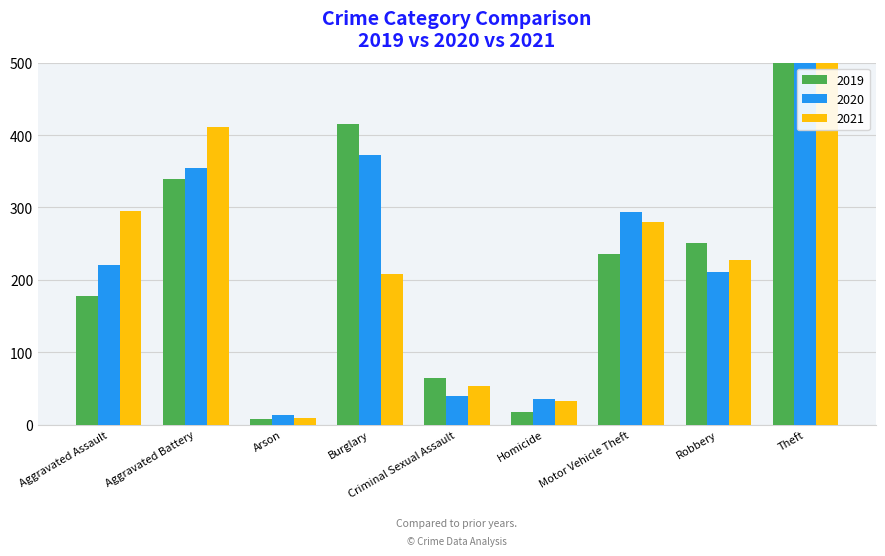

How many data points in 2020 are less than 220?

4